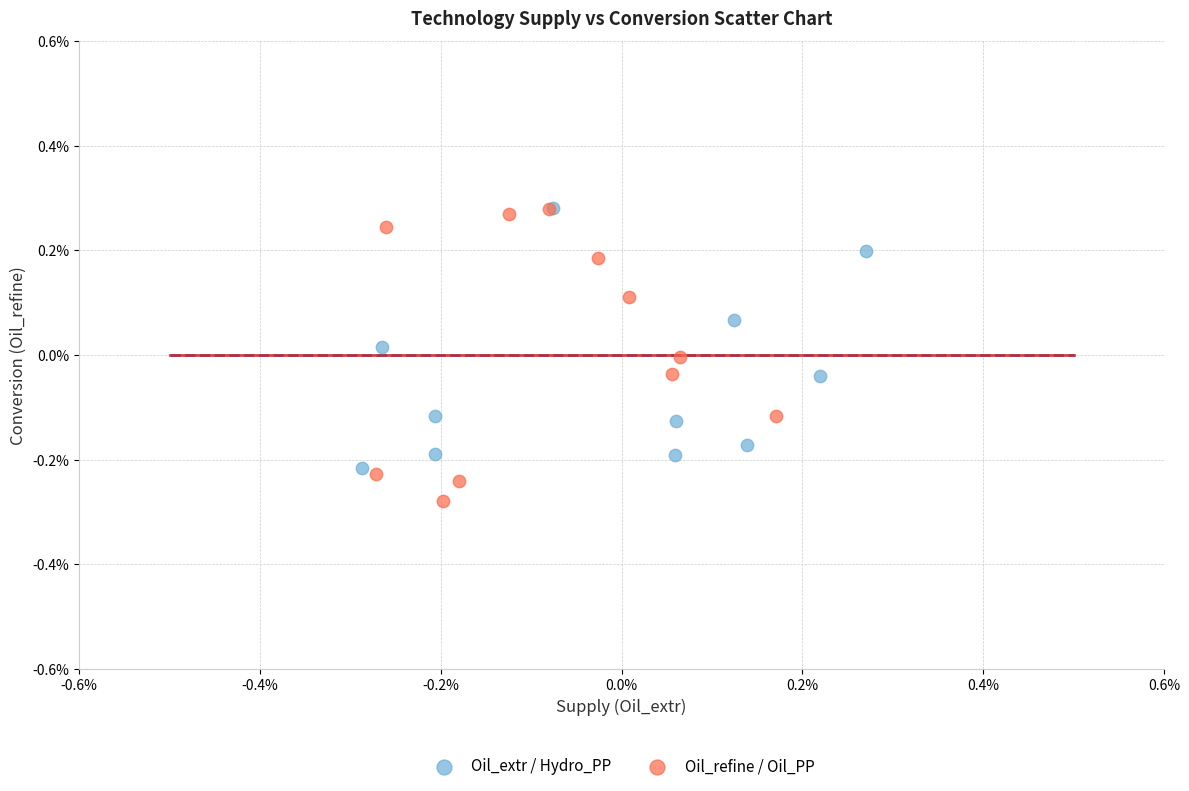

Which series has the largest Y range (max minus min)?

Oil_refine / Oil_PP